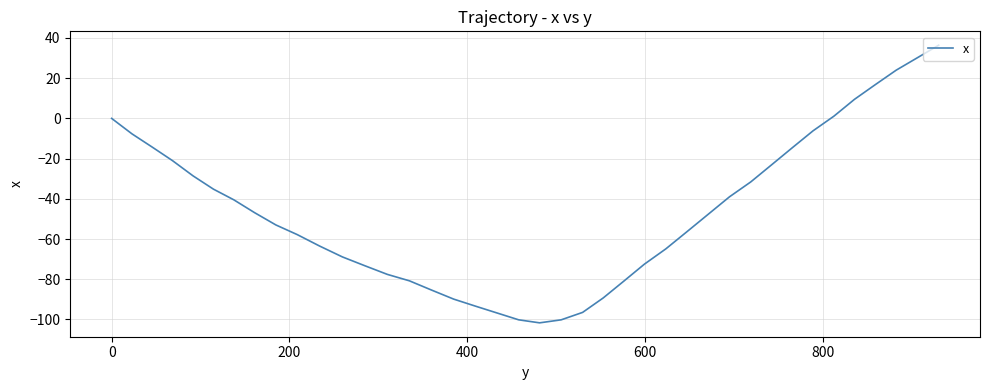

What is the difference between the maximum and minimum values?

138.1